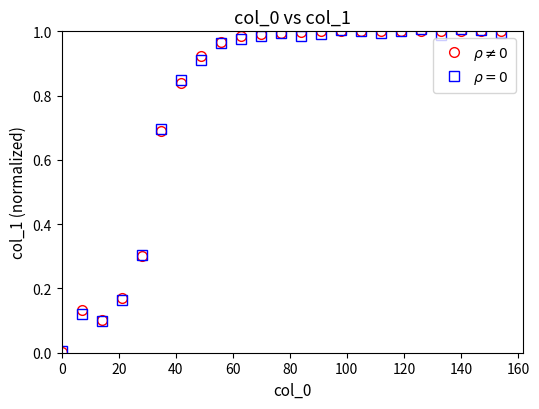

Count the number of categories in the chart.

23